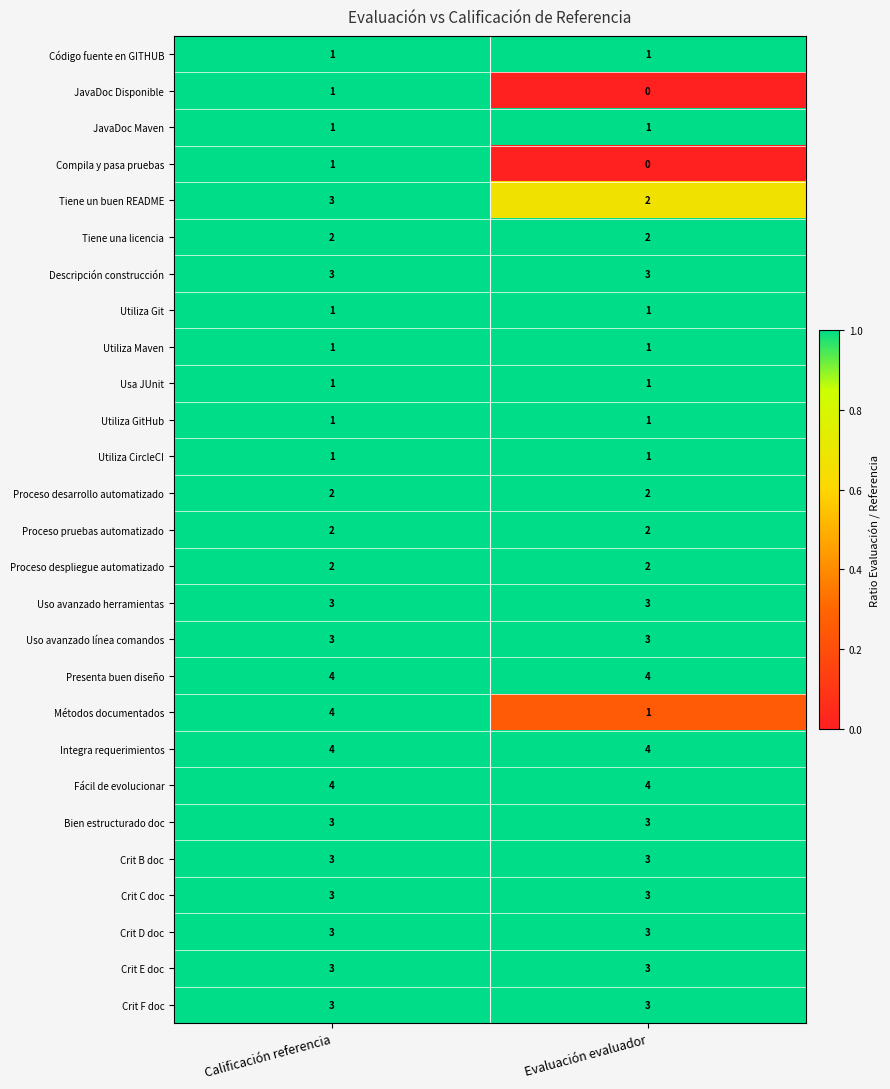

Is it true that Integra requerimientos equals 1 at Calificación referencia?

False